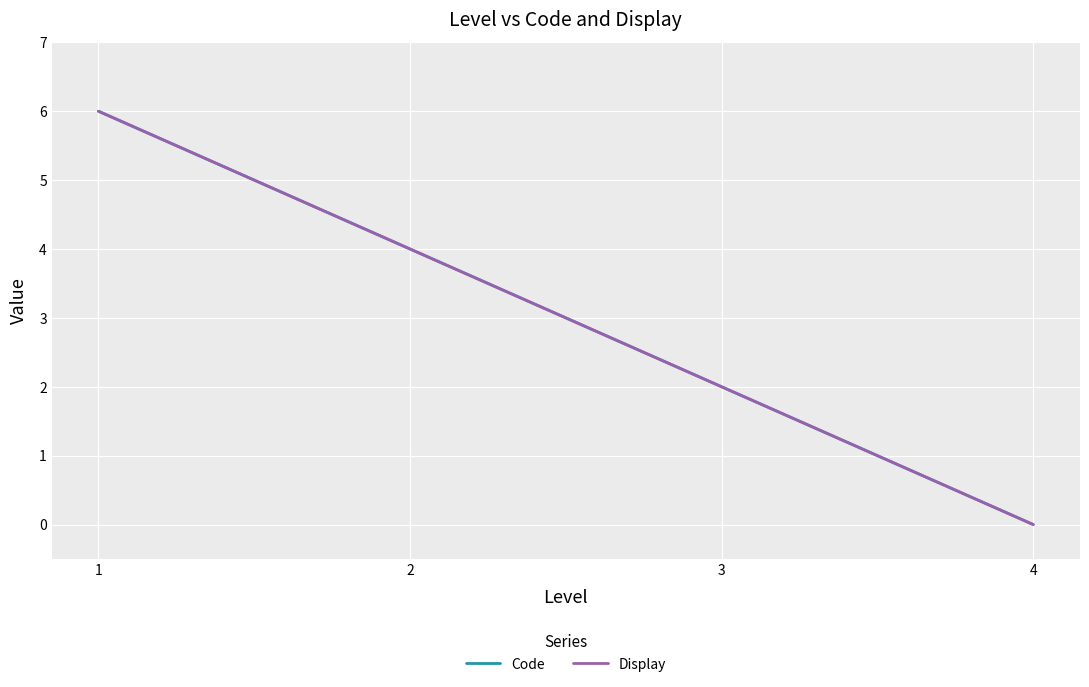

Does the chart have visible grid lines?

Yes